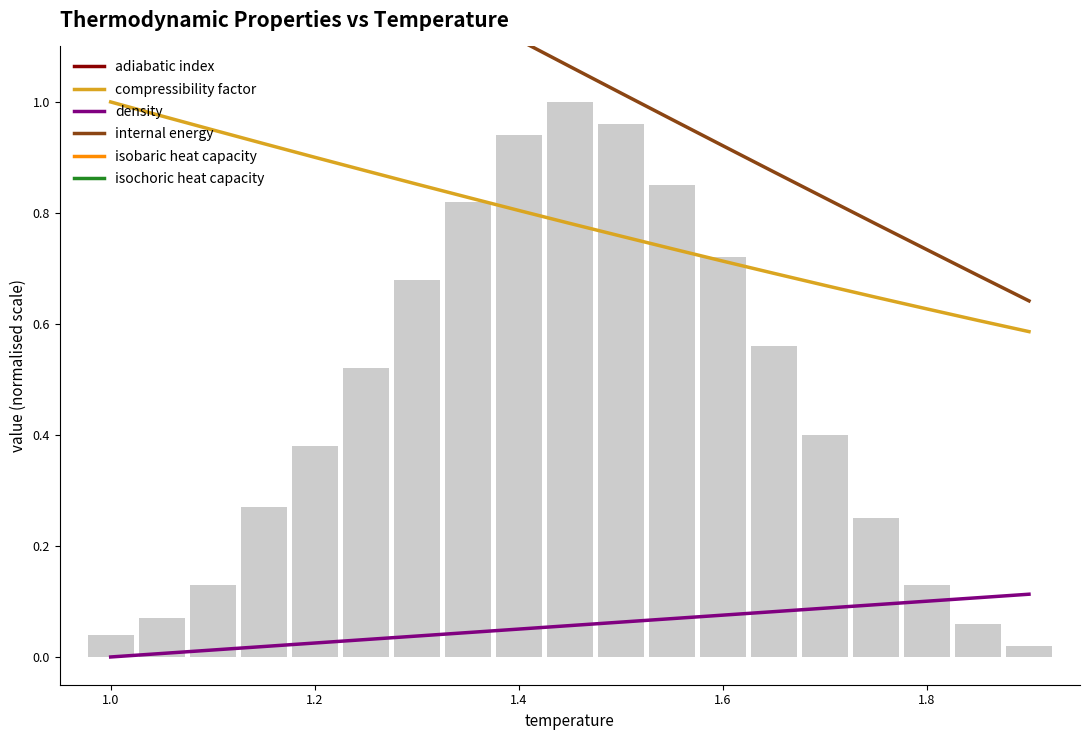

The isochoric heat capacity series shows 0.5 at 1.2. True or false?

False